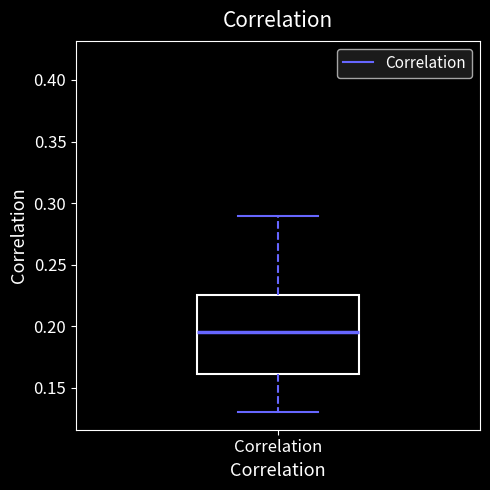

Read this box plot against the y-axis: the position of the median line, the range covered by the box, and the ends of both whiskers. The values are not printed on the chart, so give them approximately, as read against the axis.

median 0.195, box 0.160 to 0.225, whiskers 0.130 to 0.290